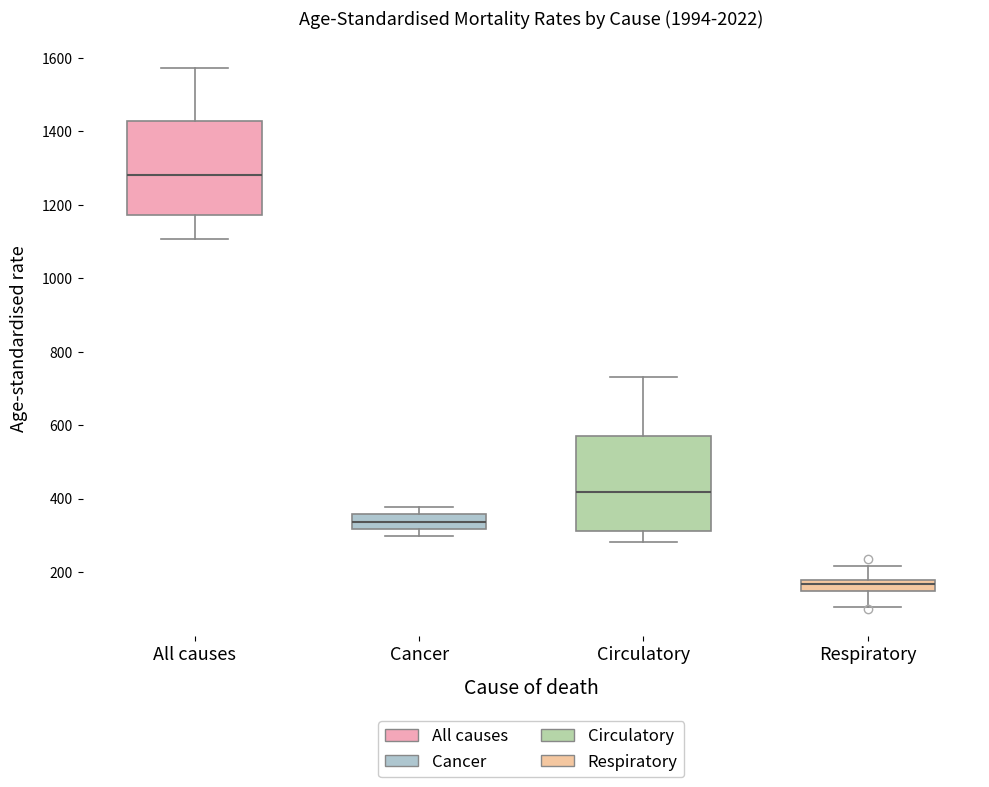

Where does the lower whisker of the box for Respiratory end on the y-axis? The values are not printed on the chart, so give them approximately, as read against the axis.

100